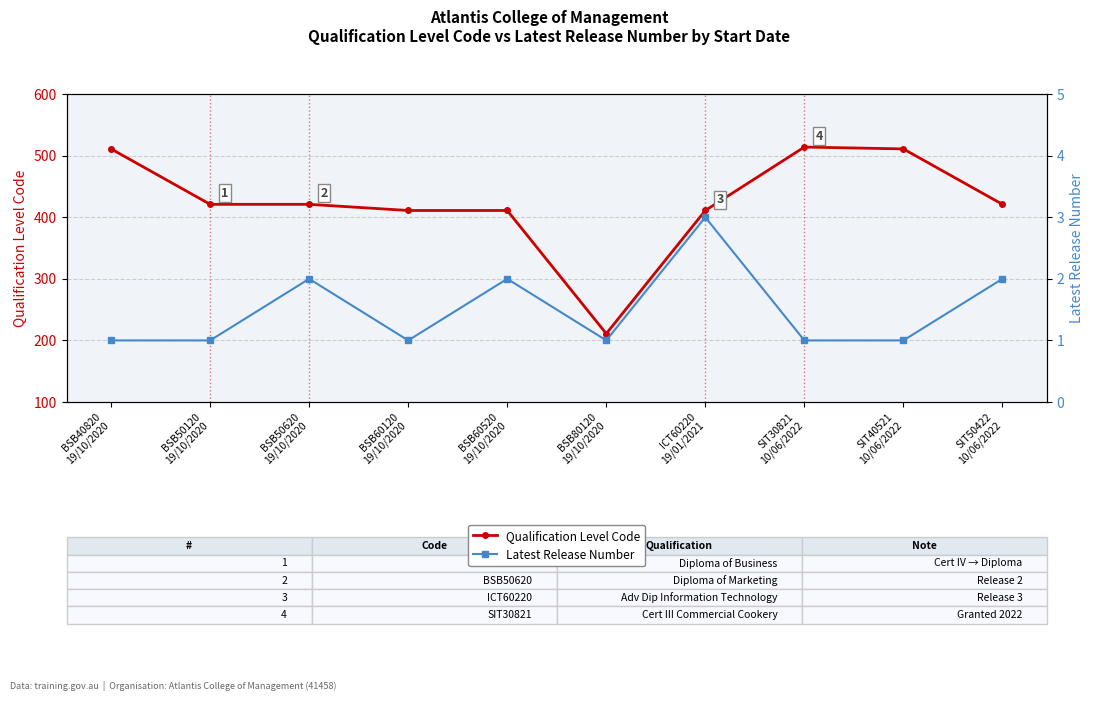

What is the greatest value displayed?

514